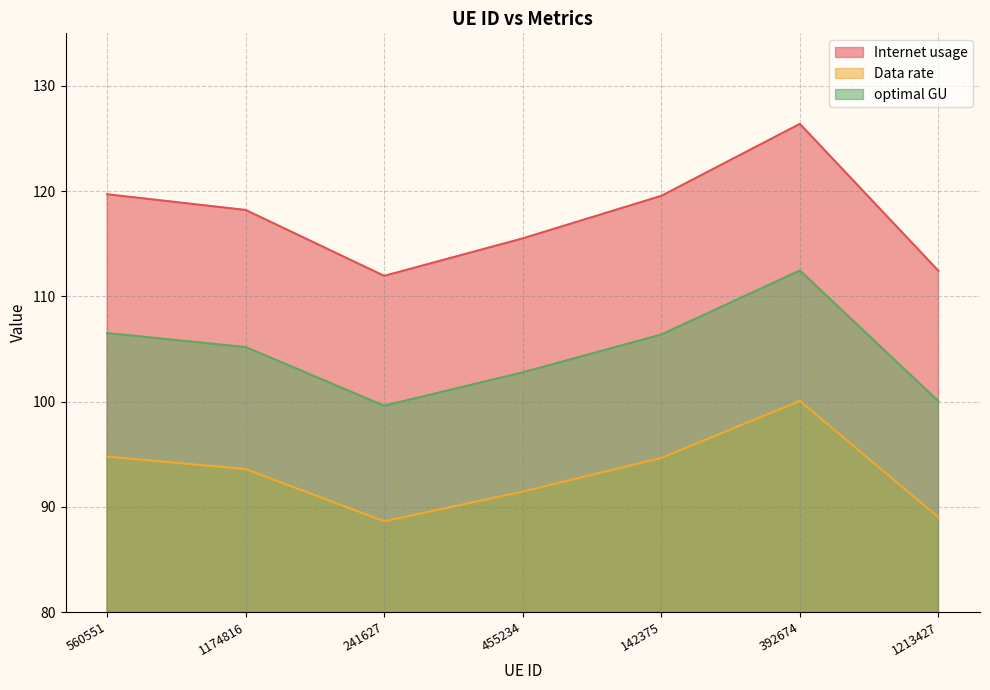

Count the number of data series in this chart.

3